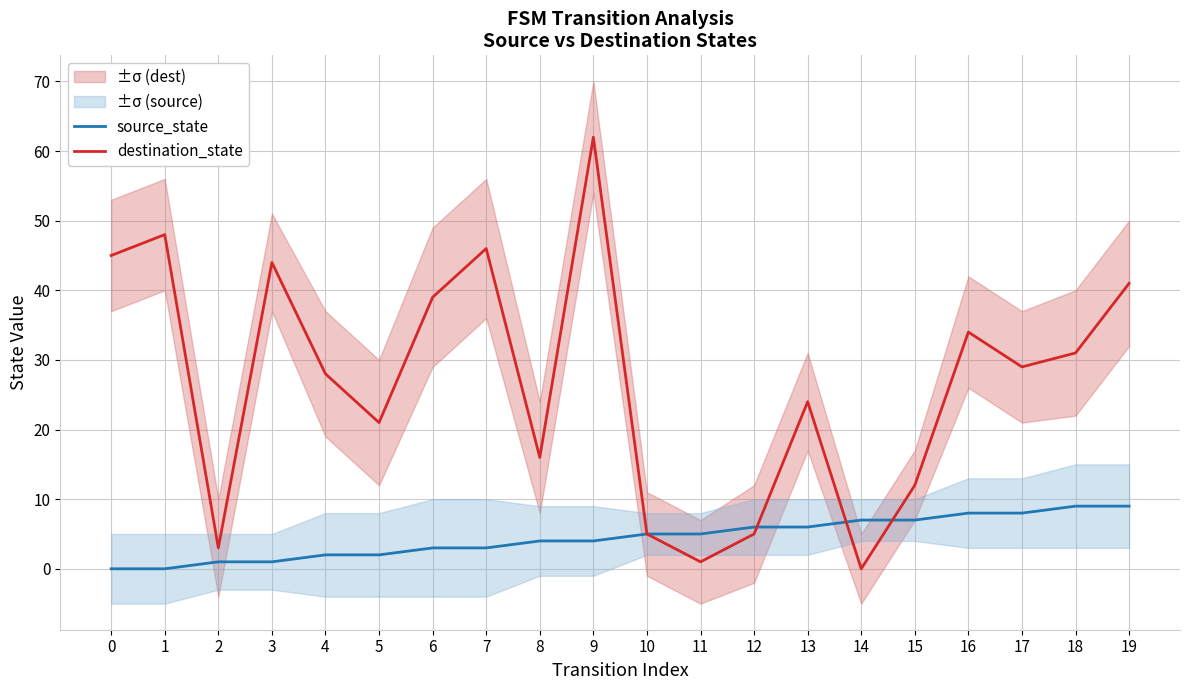

How many times do source_state and destination_state cross each other?

3